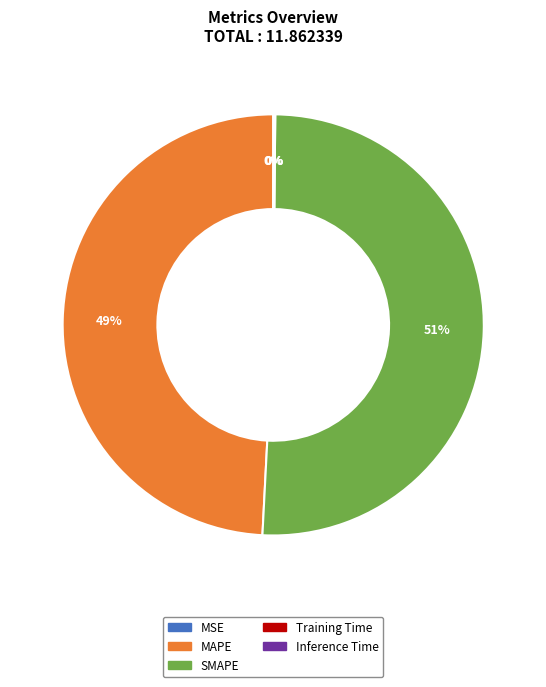

Which slice is the largest?

SMAPE